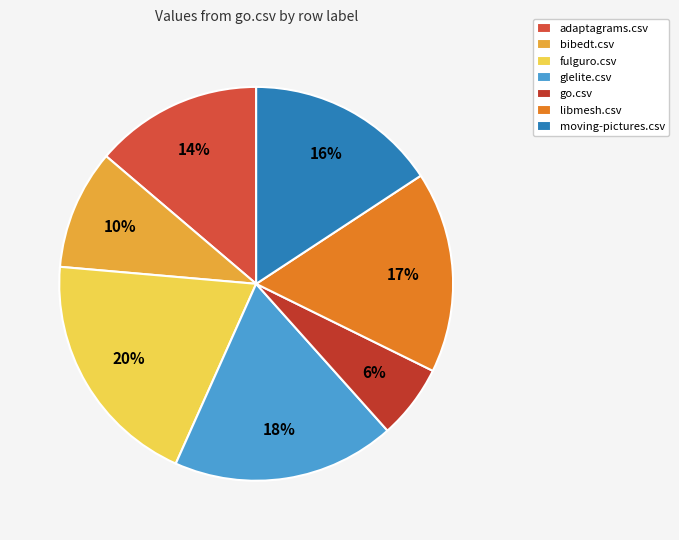

True or false: bibedt.csv accounts for 20% of the total.

False